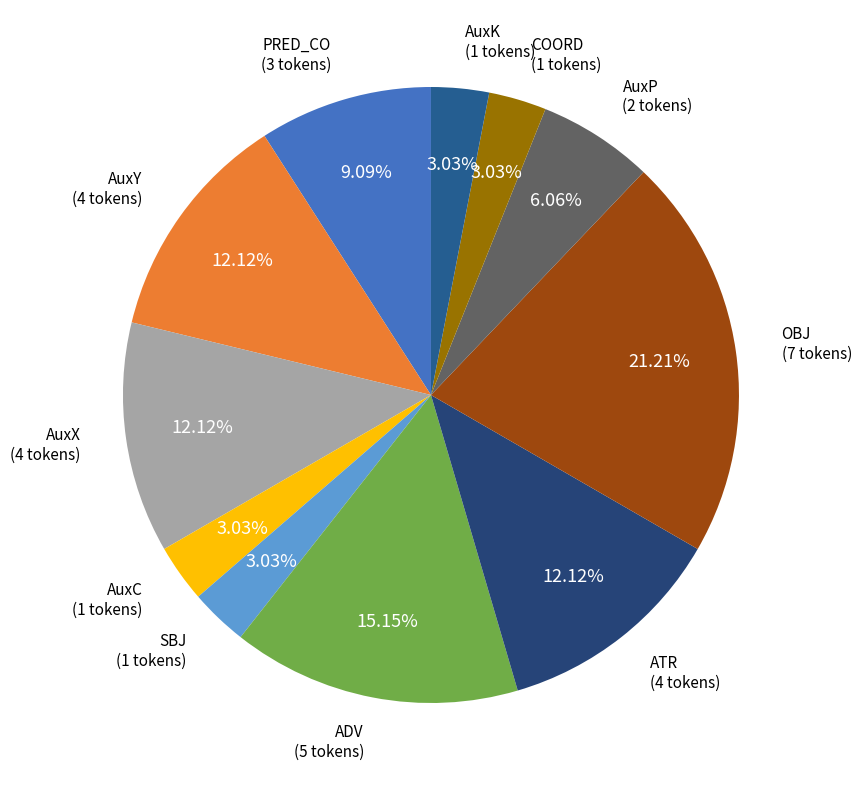

The AuxX slice represents 12% of the pie. True or false?

True